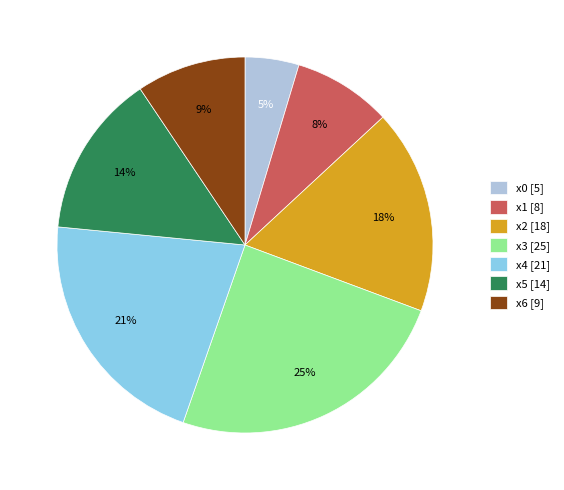

True or false: x6 [9] accounts for 9% of the total.

True